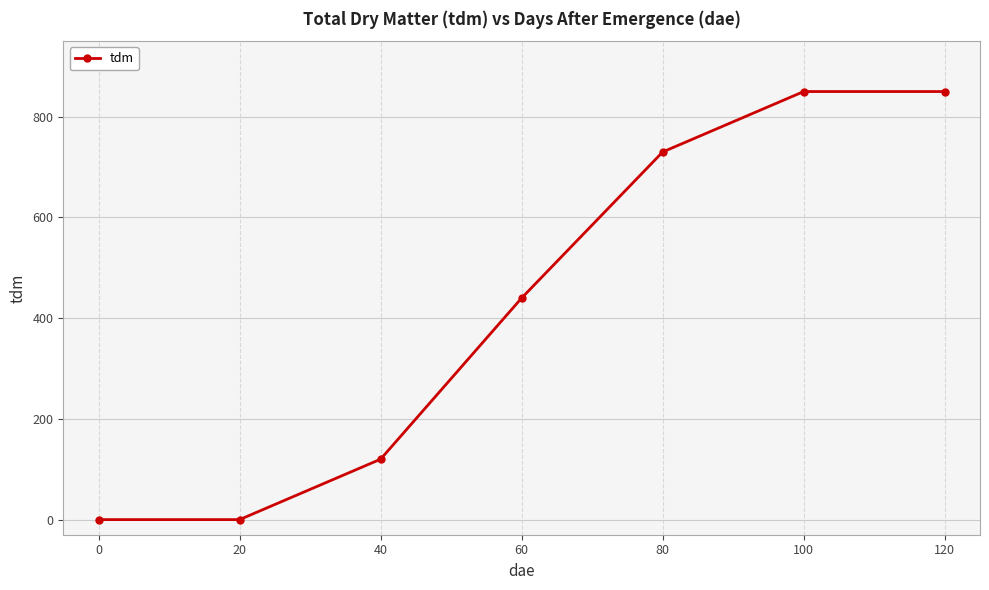

True or false: the data shows 1199 at 80.

False